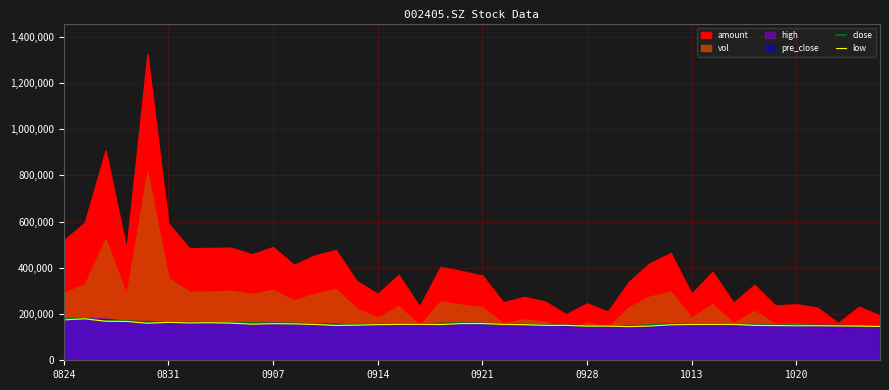

Is it true that close equals 164400.0 at 0831?

True